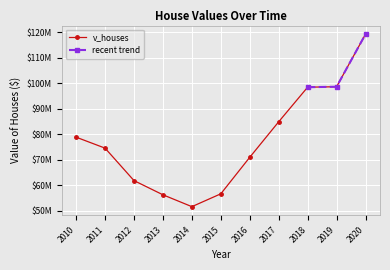

True or false: the data has more than 0 interior local peaks.

False